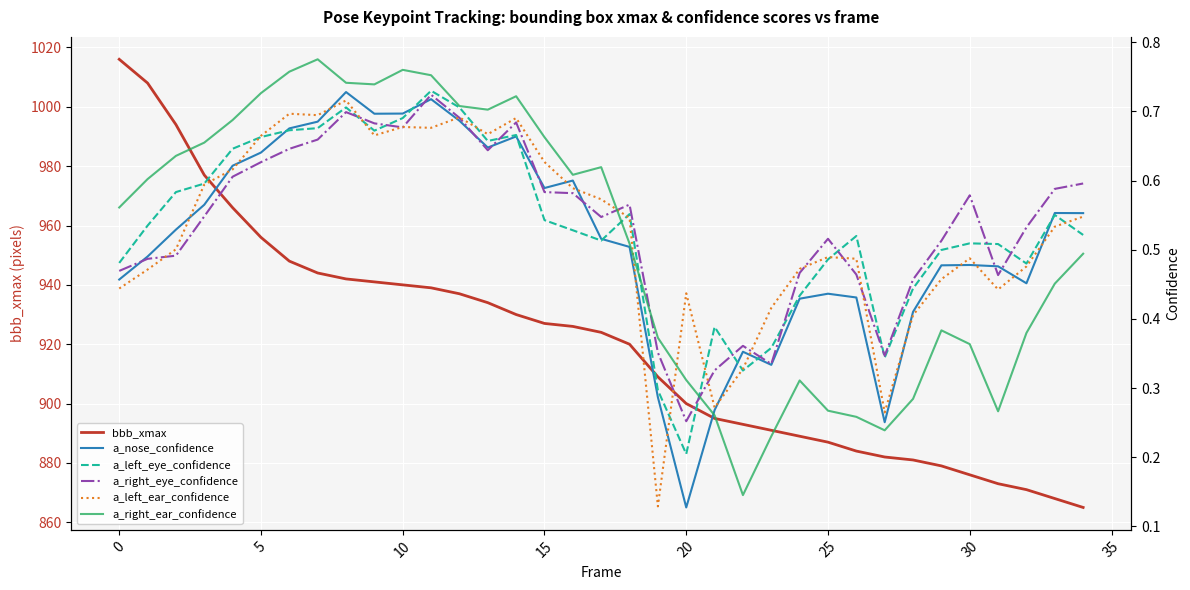

True or false: a_left_ear_confidence has more than 0 interior local peaks.

True